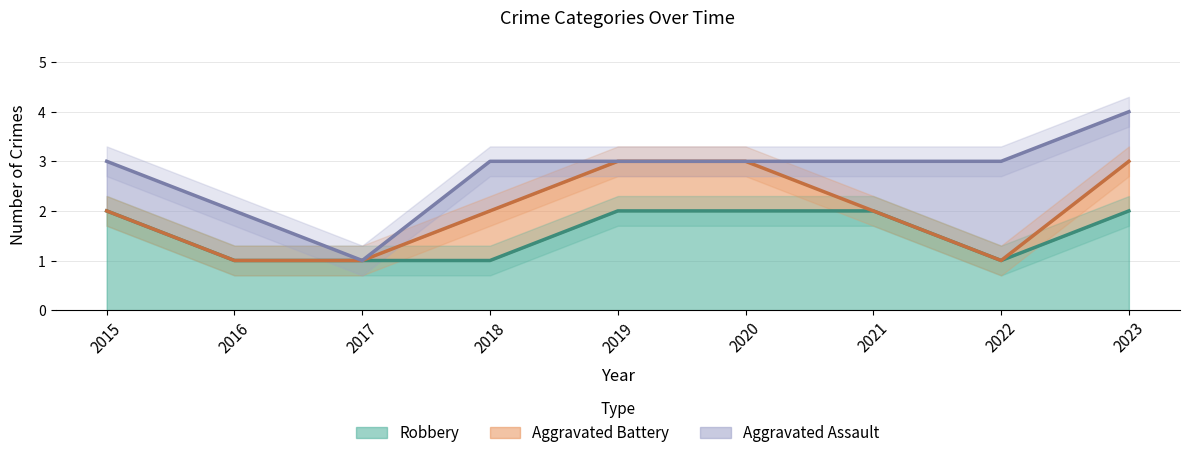

Which series changed the most between 2016 and 2017?

Aggravated Assault